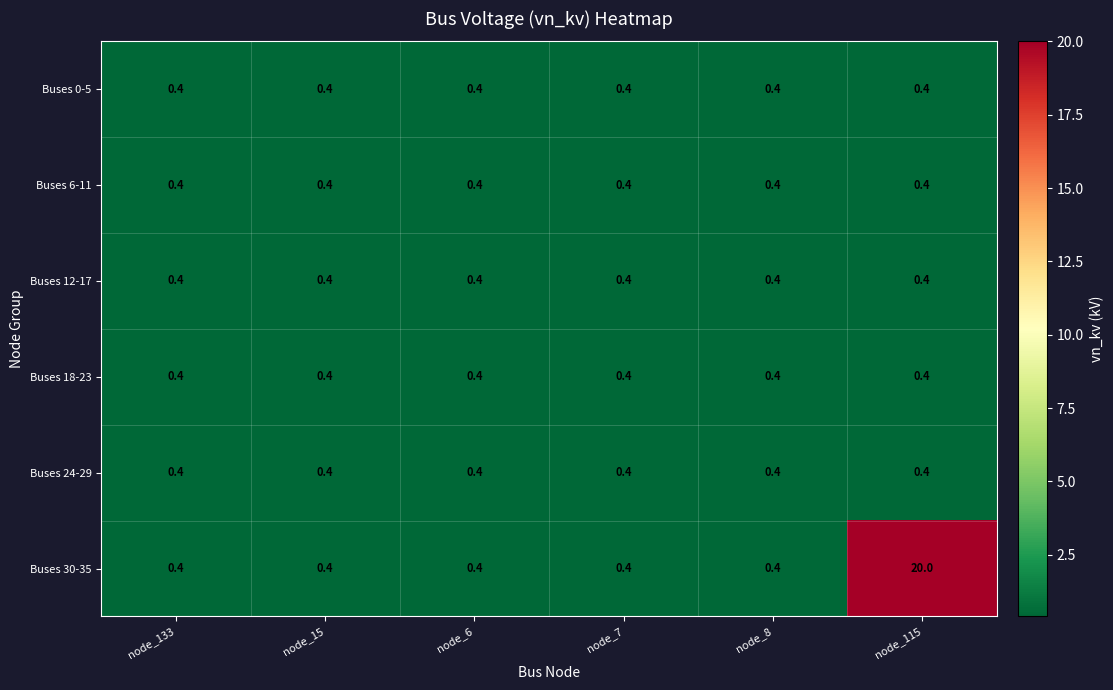

What is the sum of the Buses 0-5 values at node_133 and node_7?

0.8